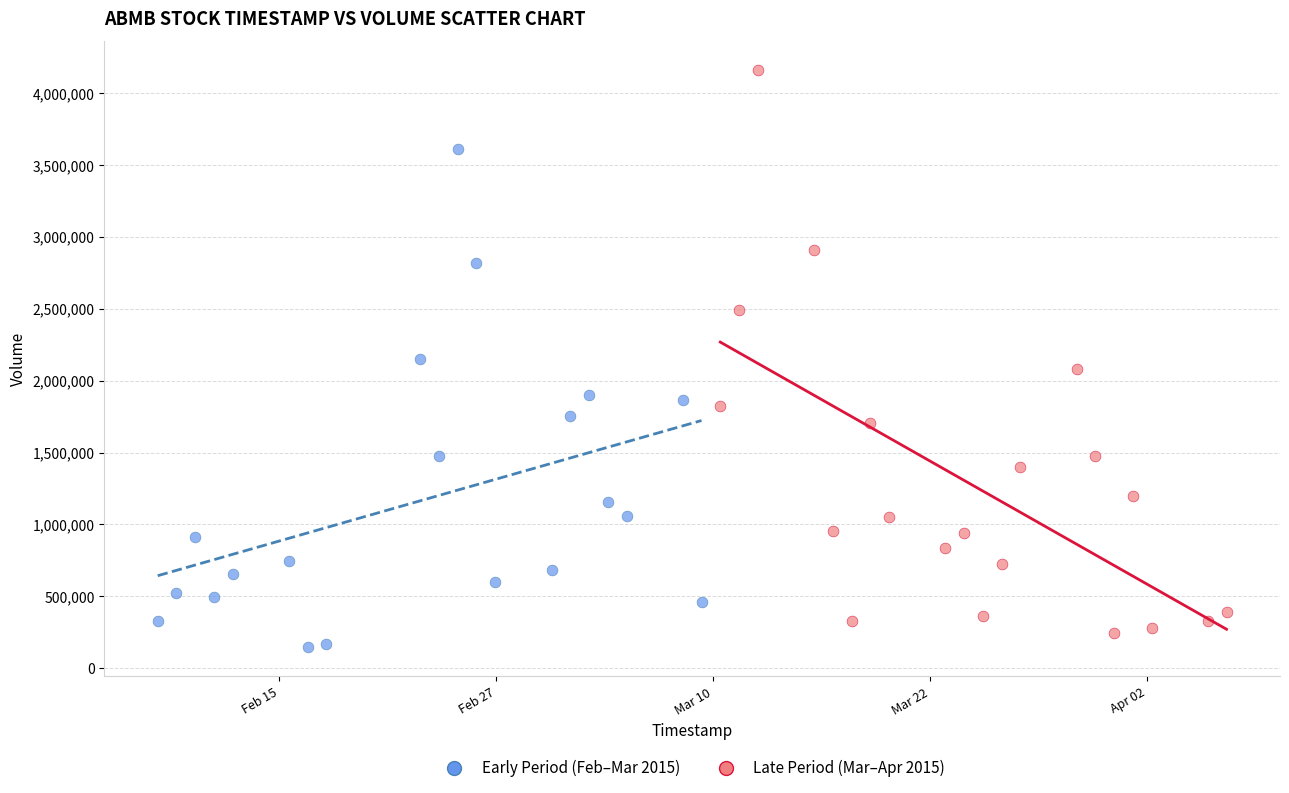

What are all the series names shown in the legend?

Early Period (Feb–Mar 2015), Late Period (Mar–Apr 2015)